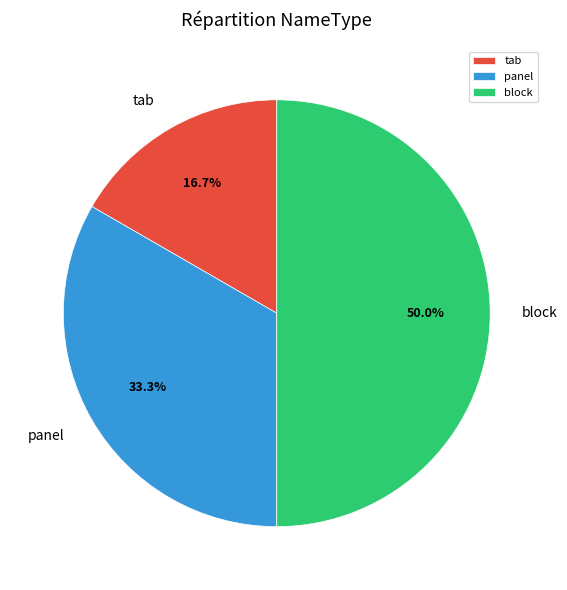

Rank the categories by value from highest to lowest.

block, panel, tab